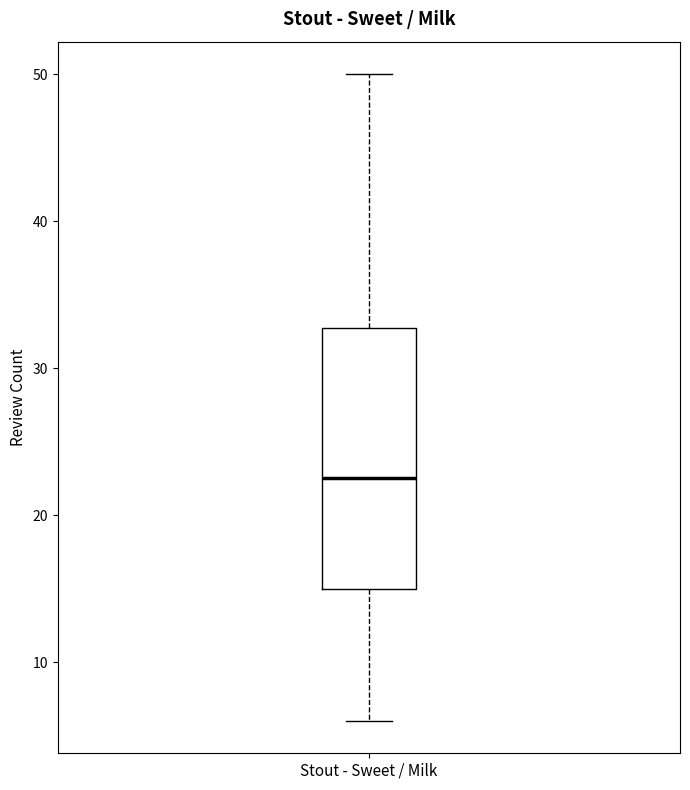

Where does the upper whisker of the box for Stout - Sweet / Milk end on the y-axis? The values are not printed on the chart, so give them approximately, as read against the axis.

50